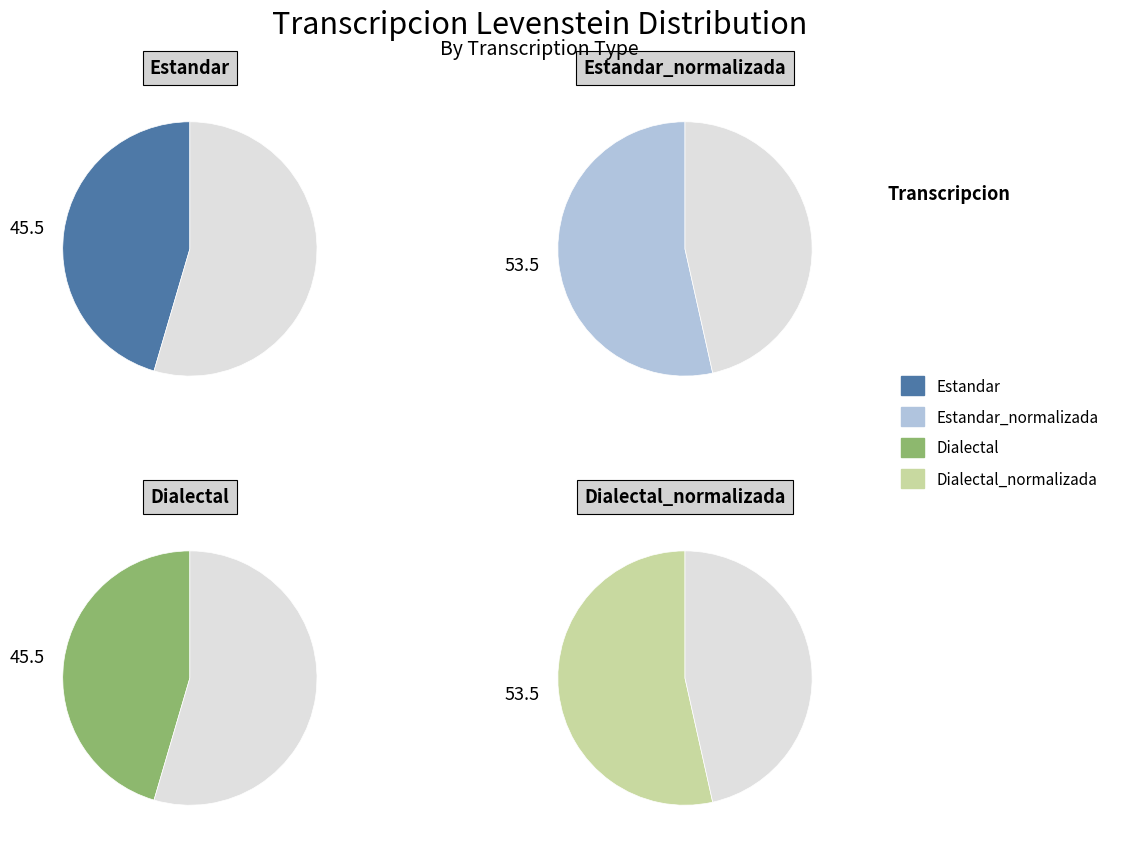

What is the smallest slice in the pie chart?

Estandar